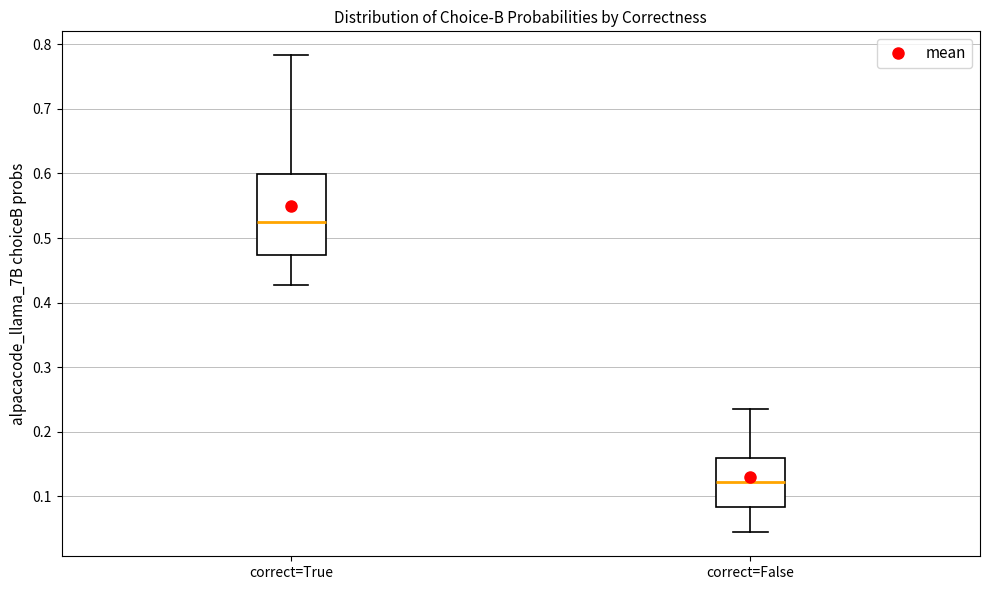

Comparing the boxes themselves (not the whiskers), which one is the tallest?

correct=True